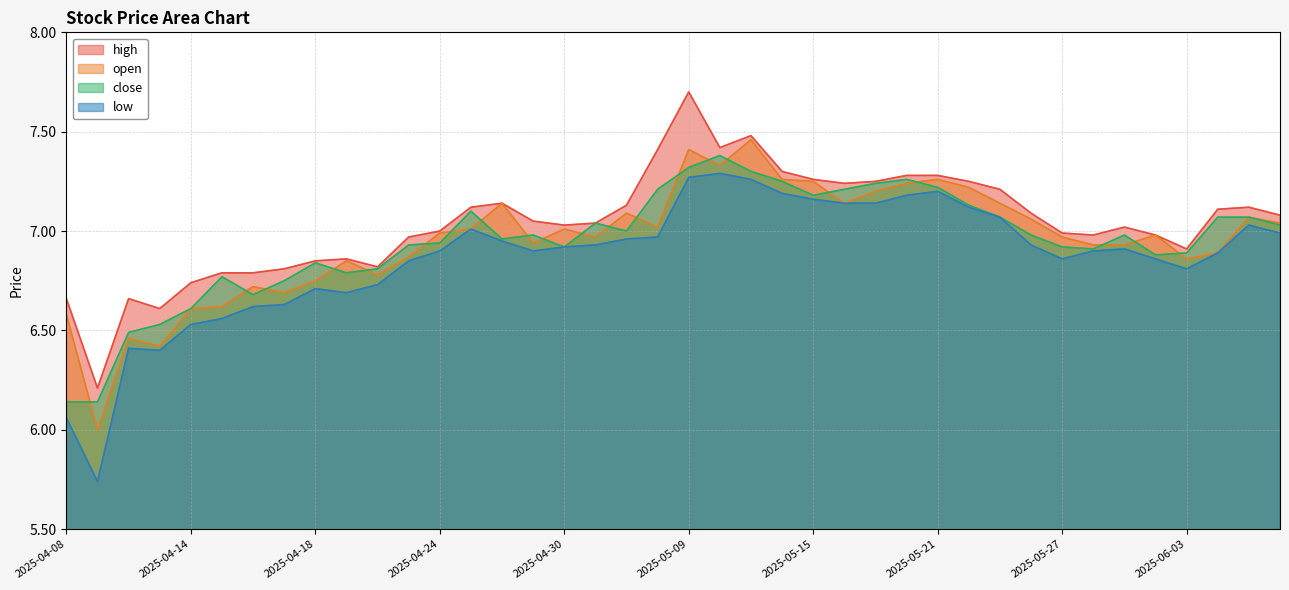

What is the value of the close point at the 16th from the left?

7.0